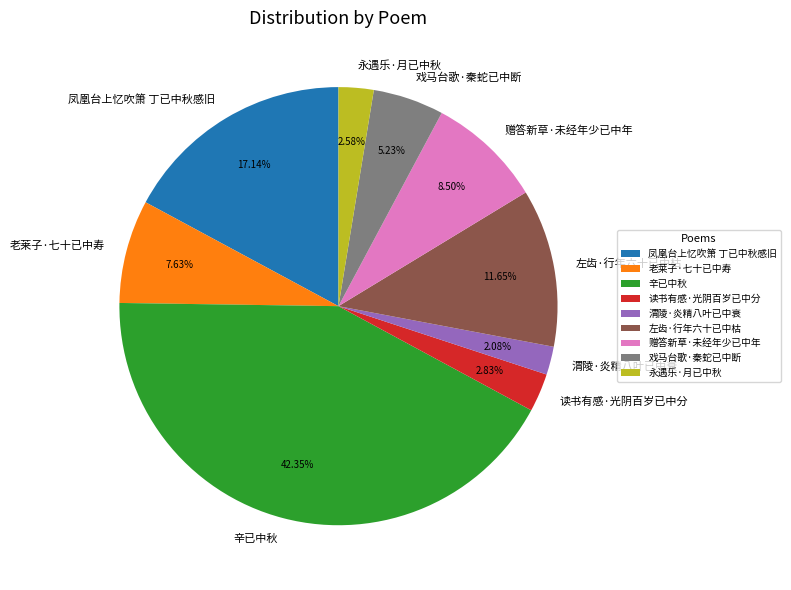

To the nearest percent, what percentage of the pie is 读书有感·光阴百岁已中分?

3%